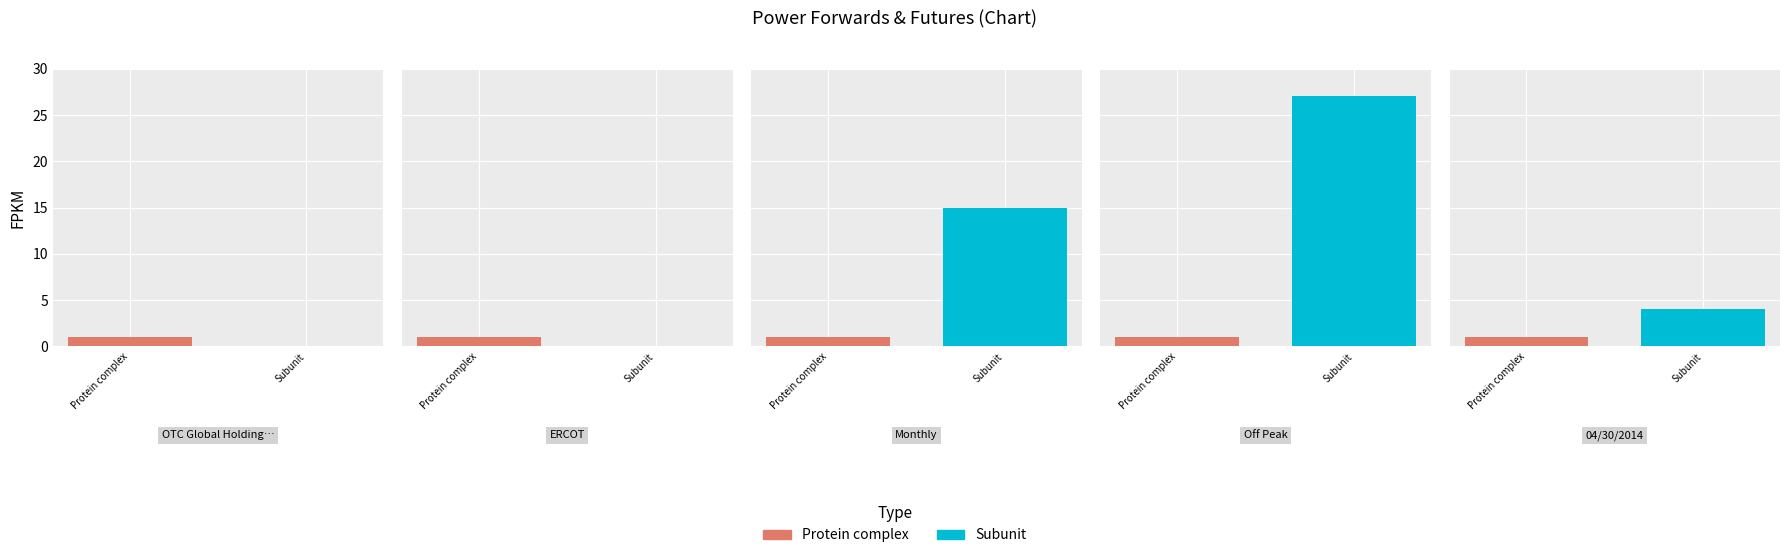

How many bars are there in each group?

2